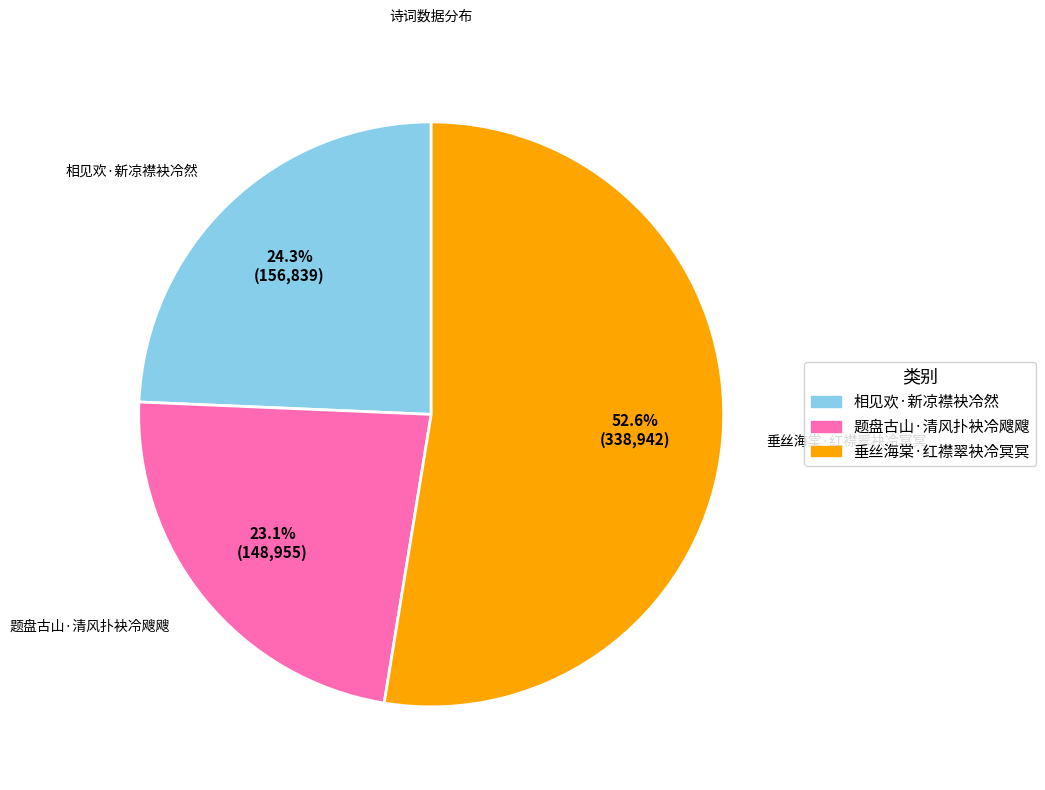

Do 相见欢·新凉襟袂冷然 and 题盘古山·清风扑袂冷飕飕 together represent more than half of the pie?

No